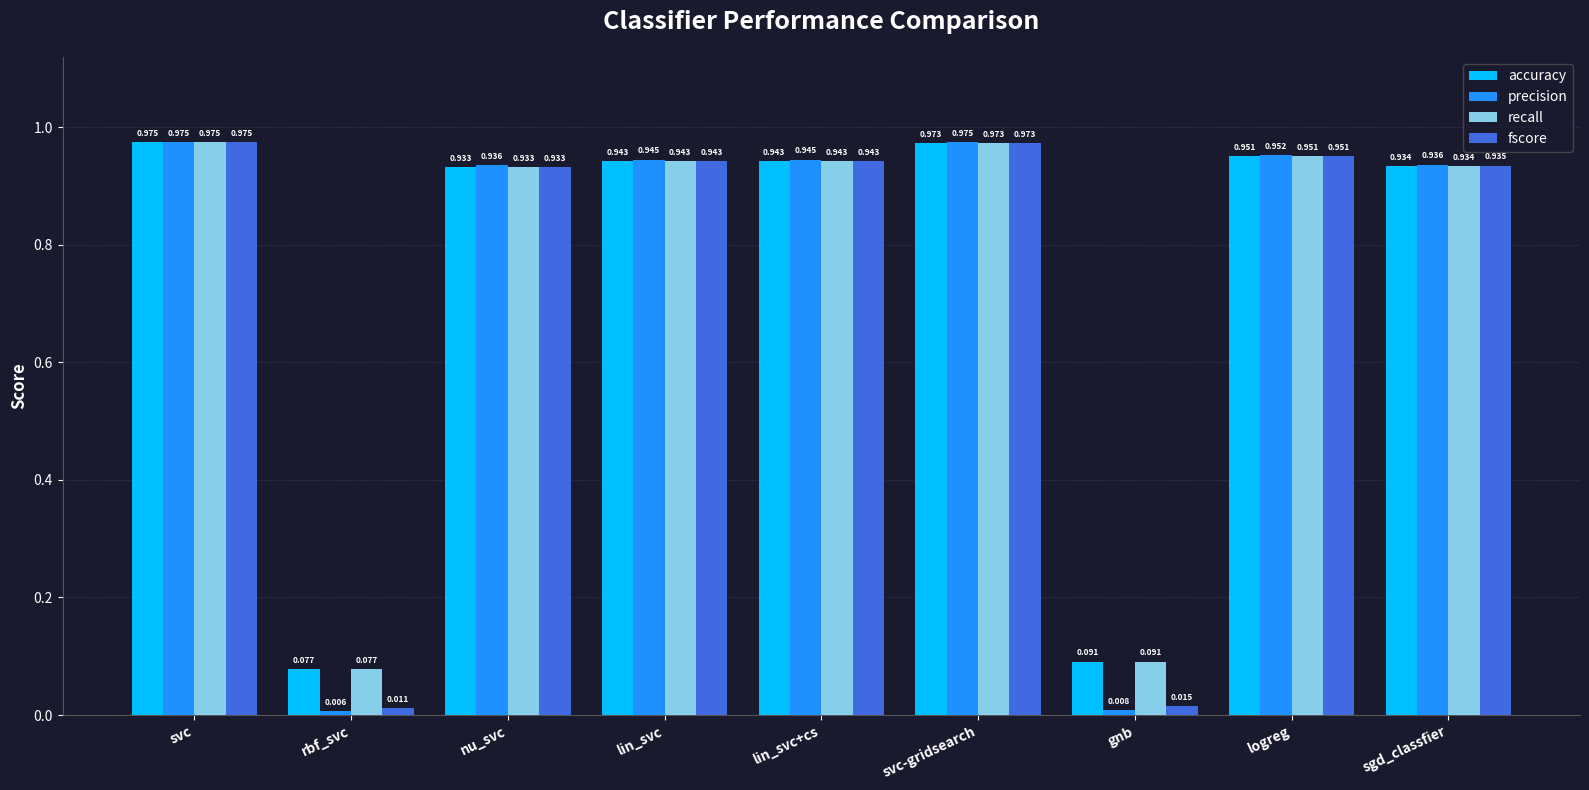

At which label does accuracy reach its minimum?

rbf_svc